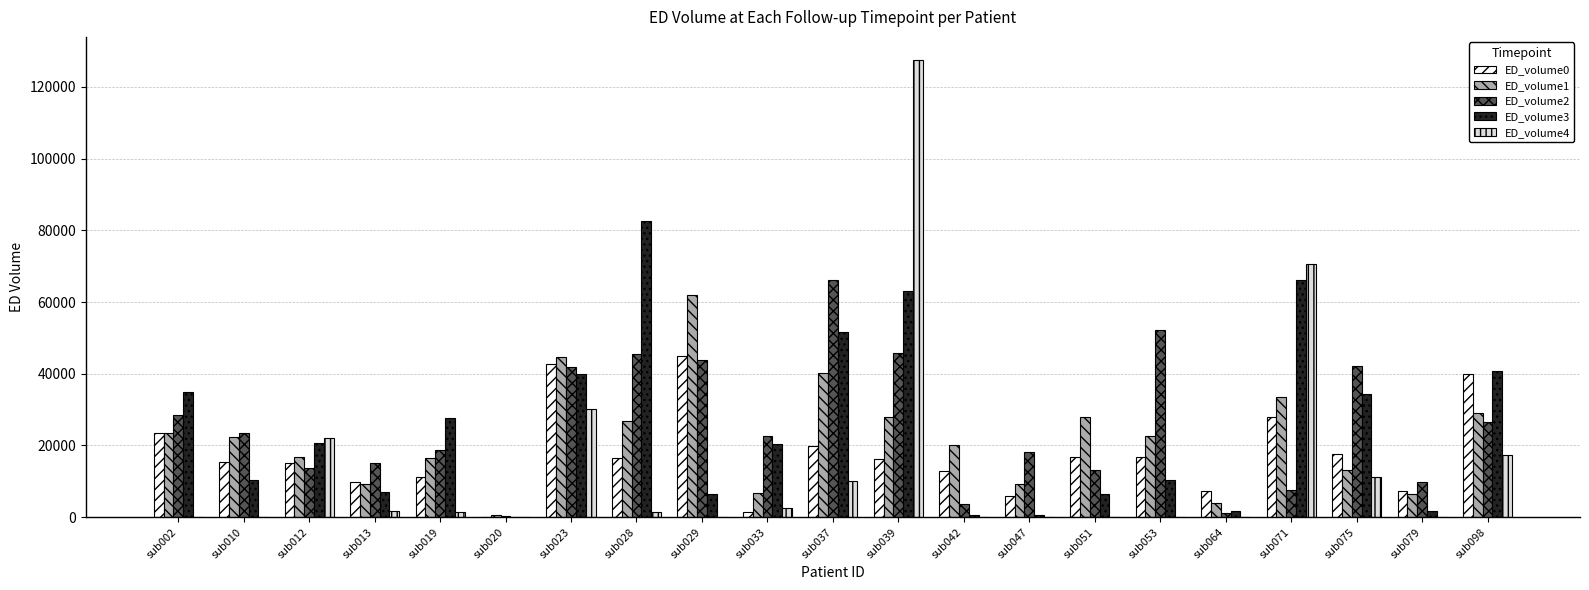

At which label does ED_volume1 first exceed 22355?

sub002